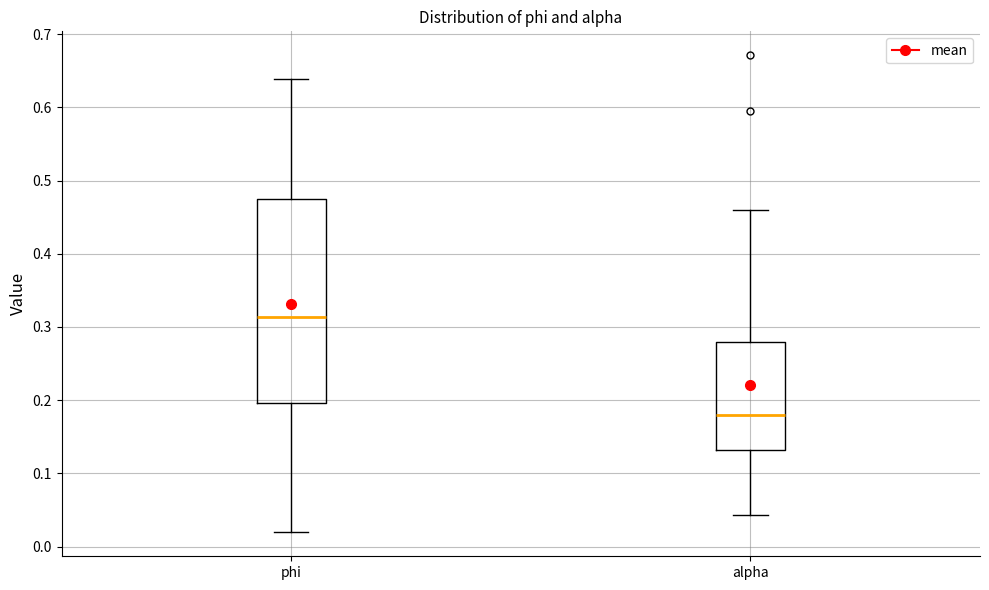

Which box's median line is the lowest?

alpha